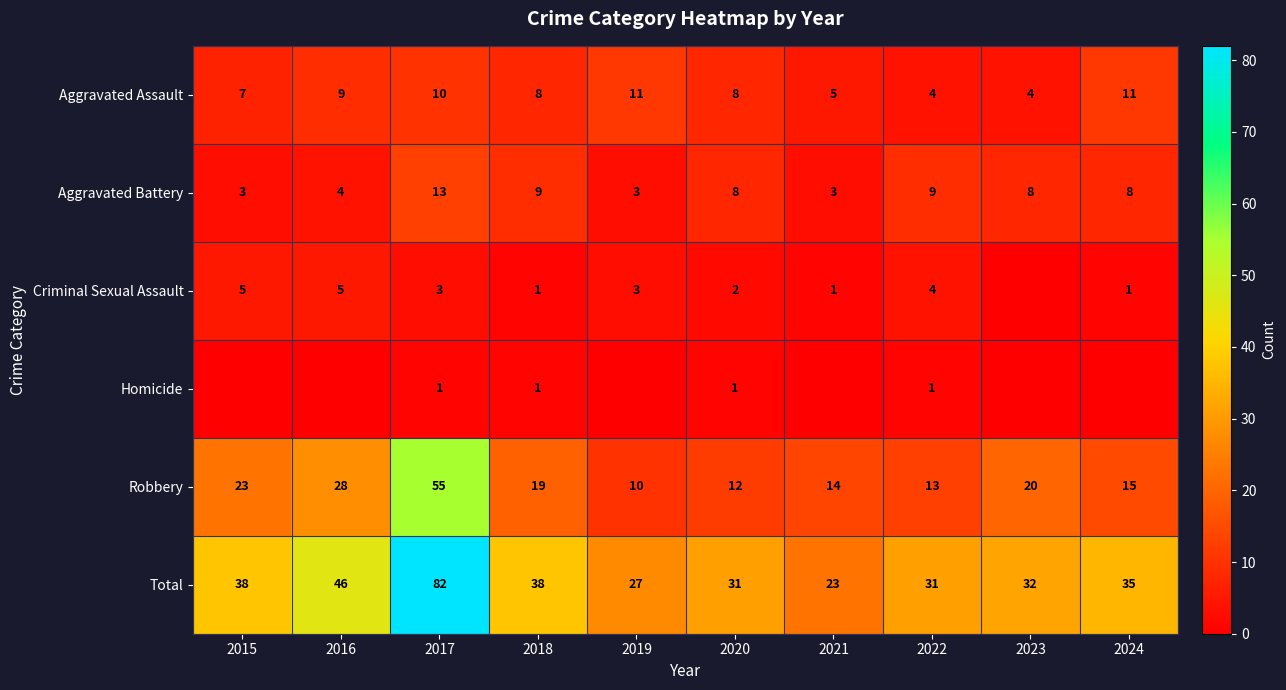

Which label corresponds to the smallest value in the chart?

2023